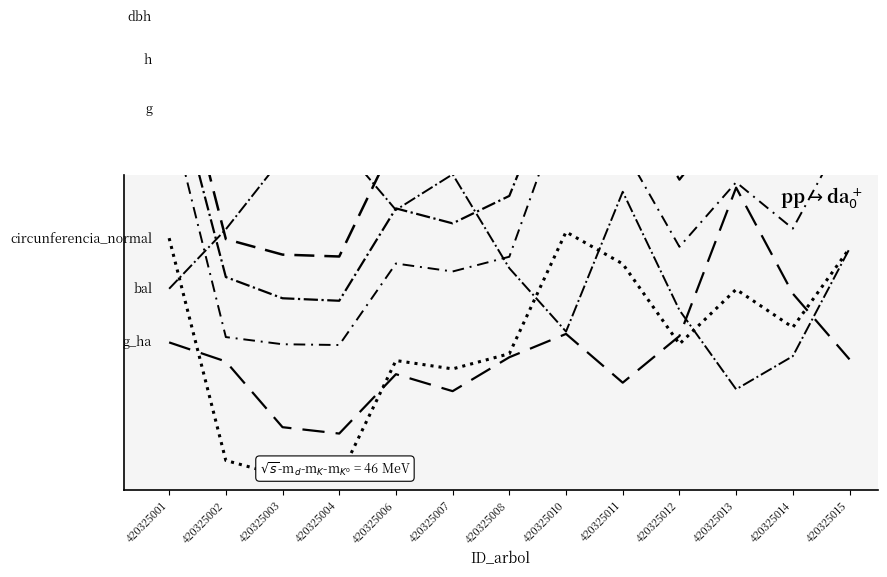

What are all the series names shown in the legend?

dbh, h, g, bal, g_ha, circunferencia_normal